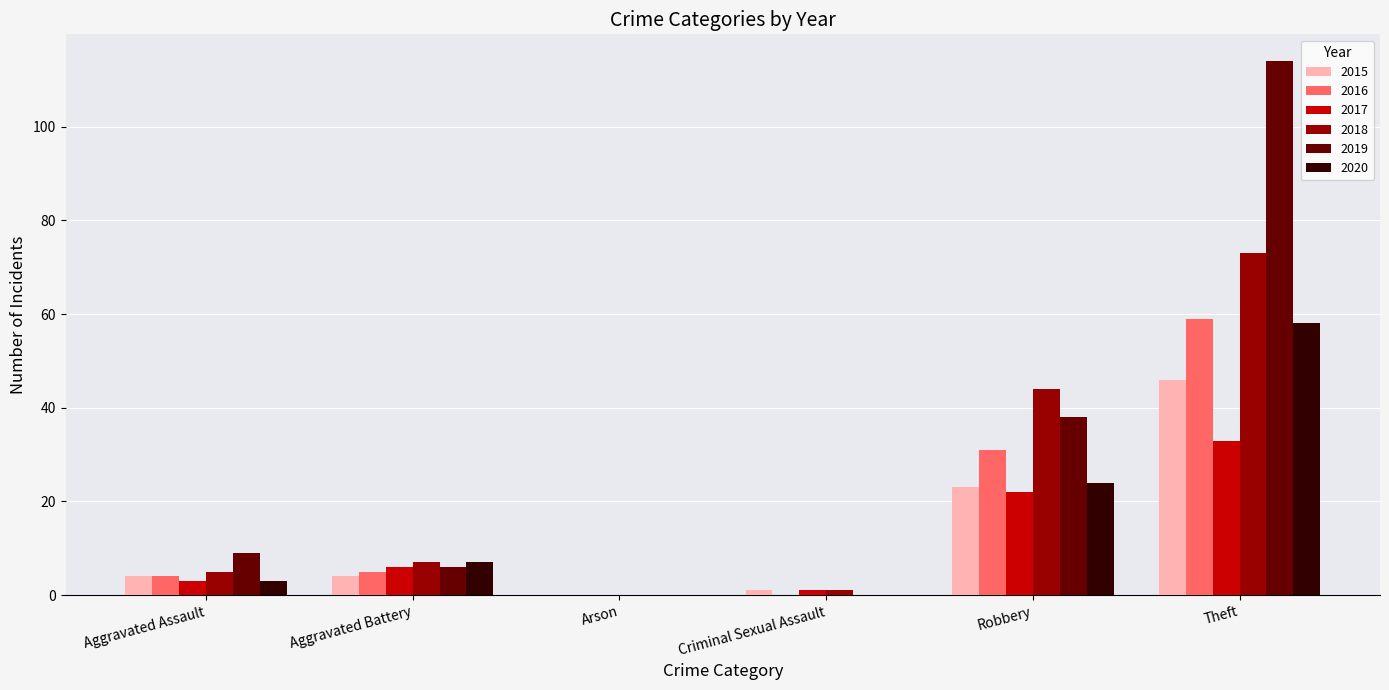

Is the value of 2020 at Aggravated Battery greater than the value of 2016 at Robbery?

No